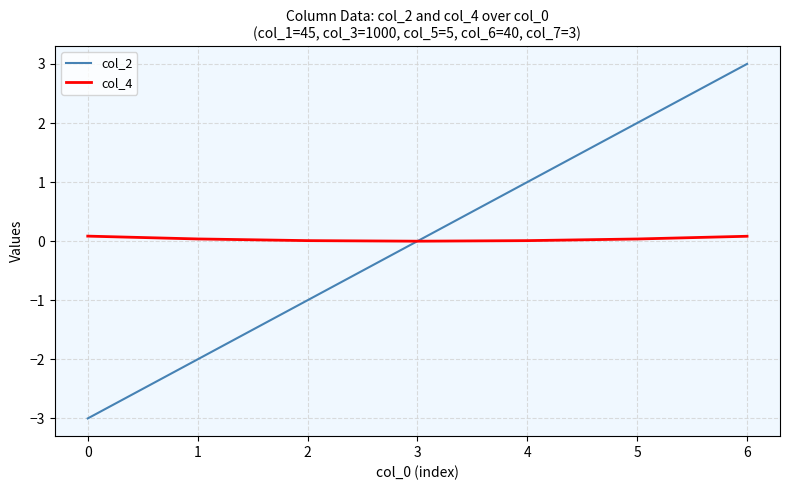

Count the col_2 values in the range -2 to 2.

5